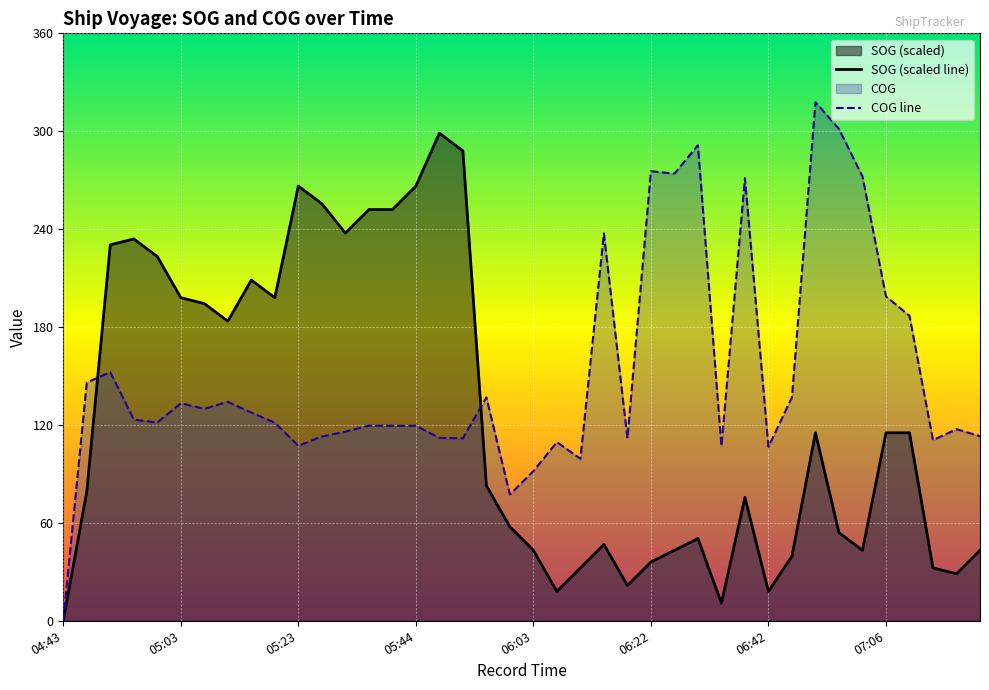

Which series has the largest total across all categories?

COG line